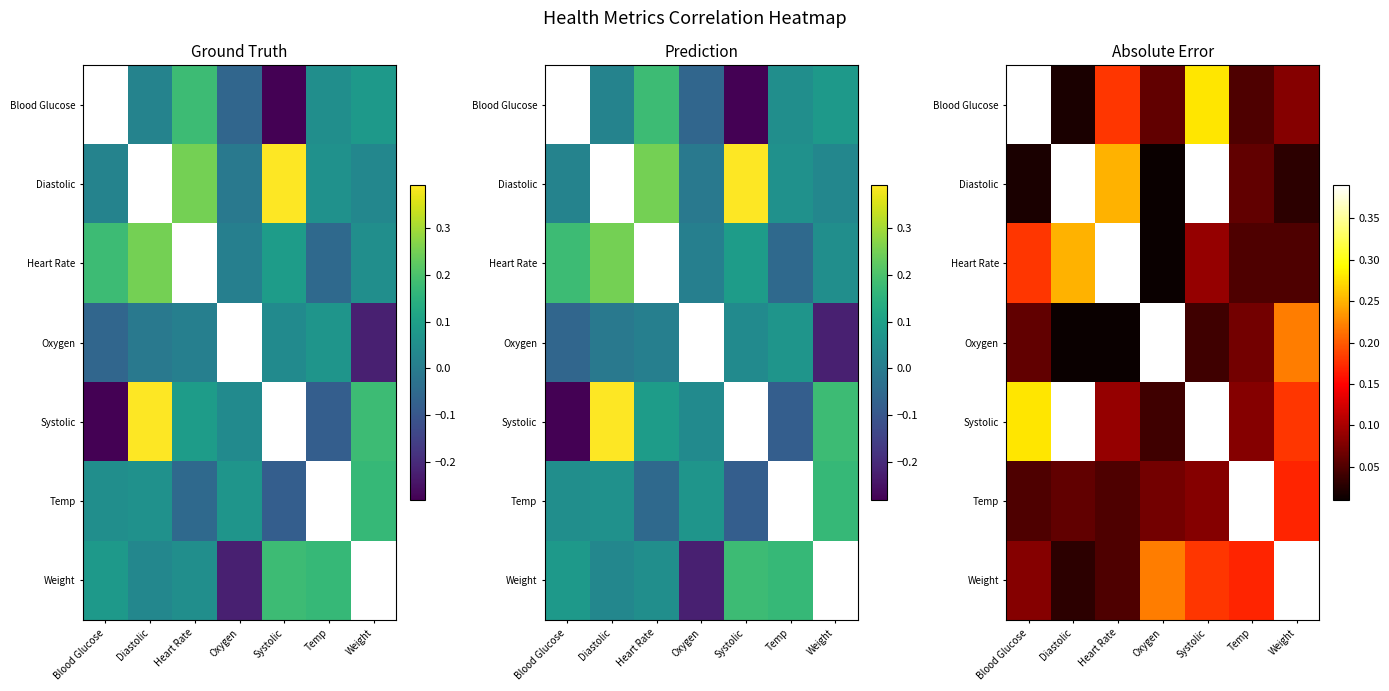

At which label is Weight closest to 0?

Diastolic